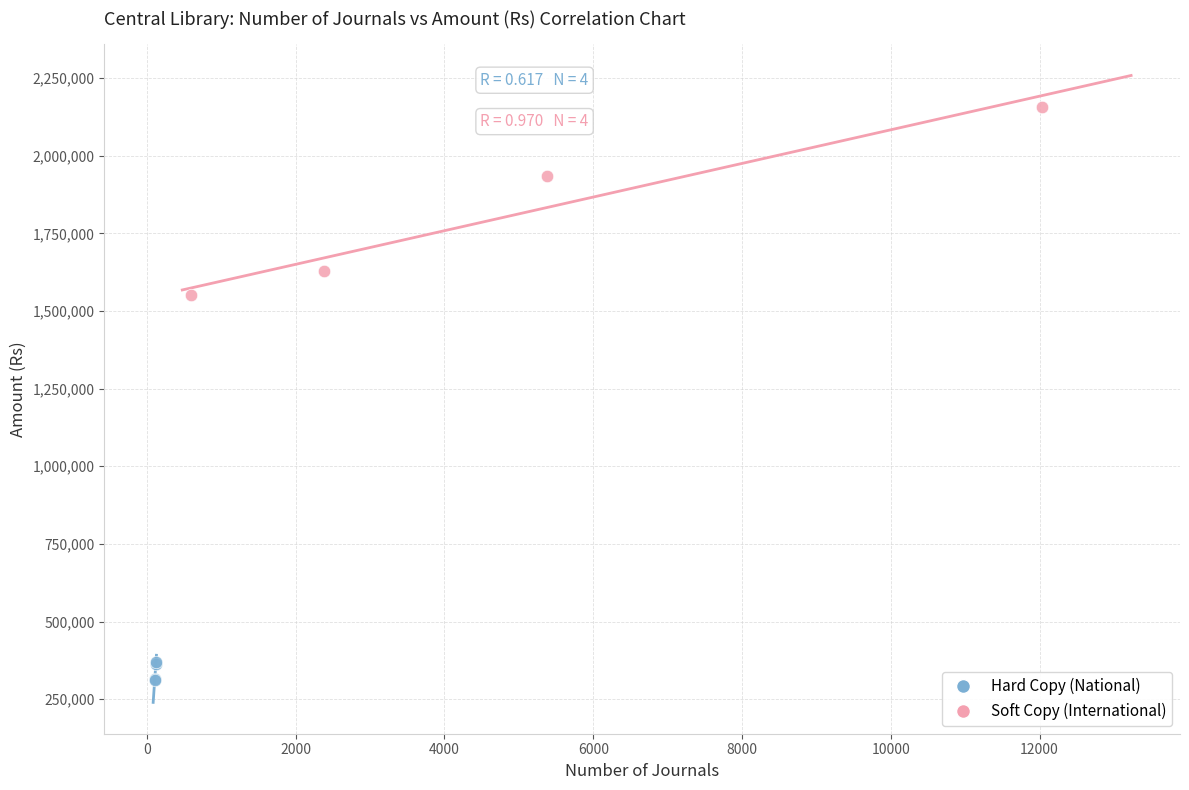

Which series contains the lowest Y value?

Hard Copy (National)